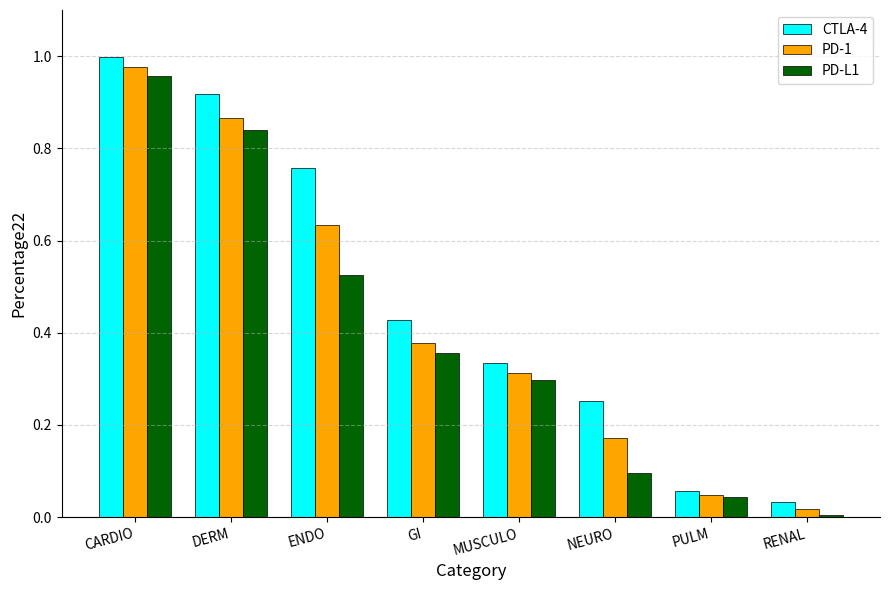

Which category has the highest value across all series?

CARDIO